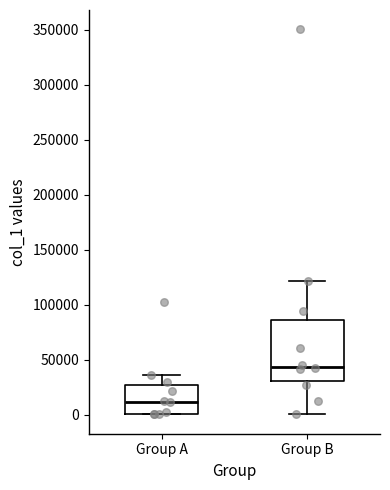

Which box is the tallest, from its lower edge to its upper edge?

Group B